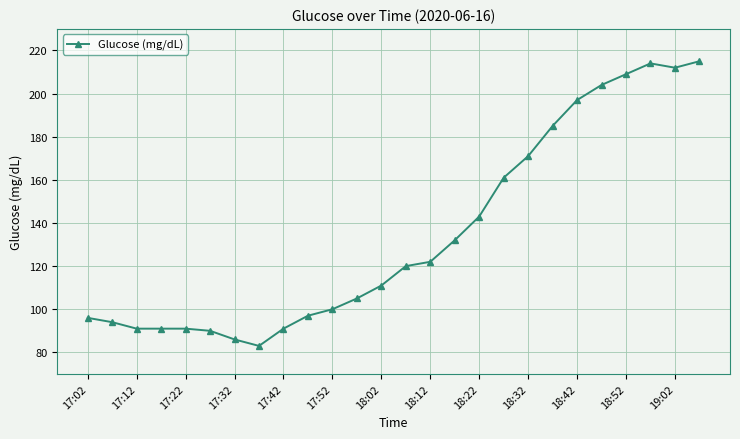

What is the sum of all values?

3511